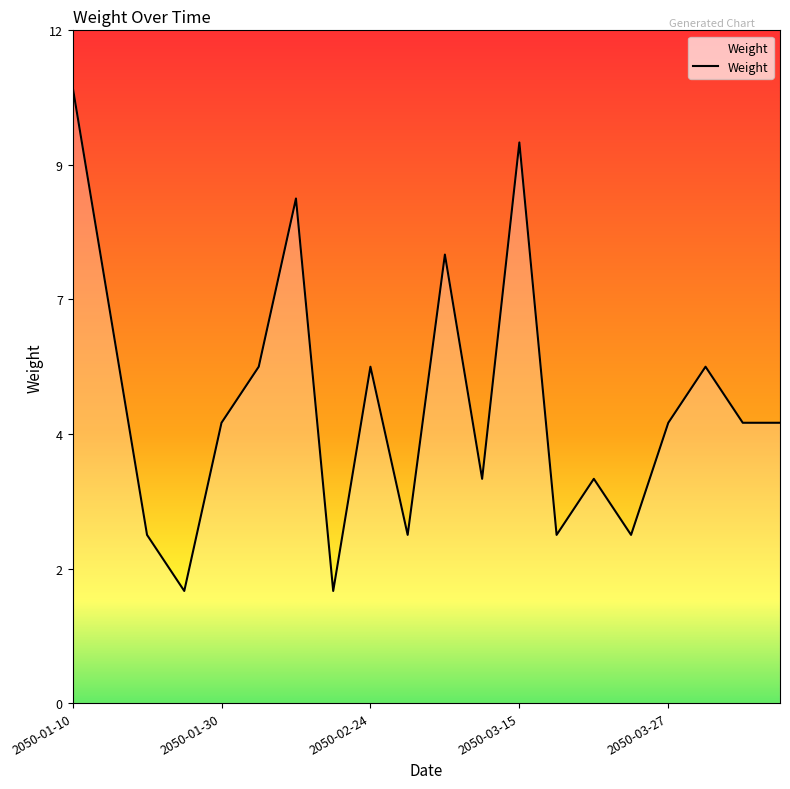

Does the chart have visible grid lines?

No